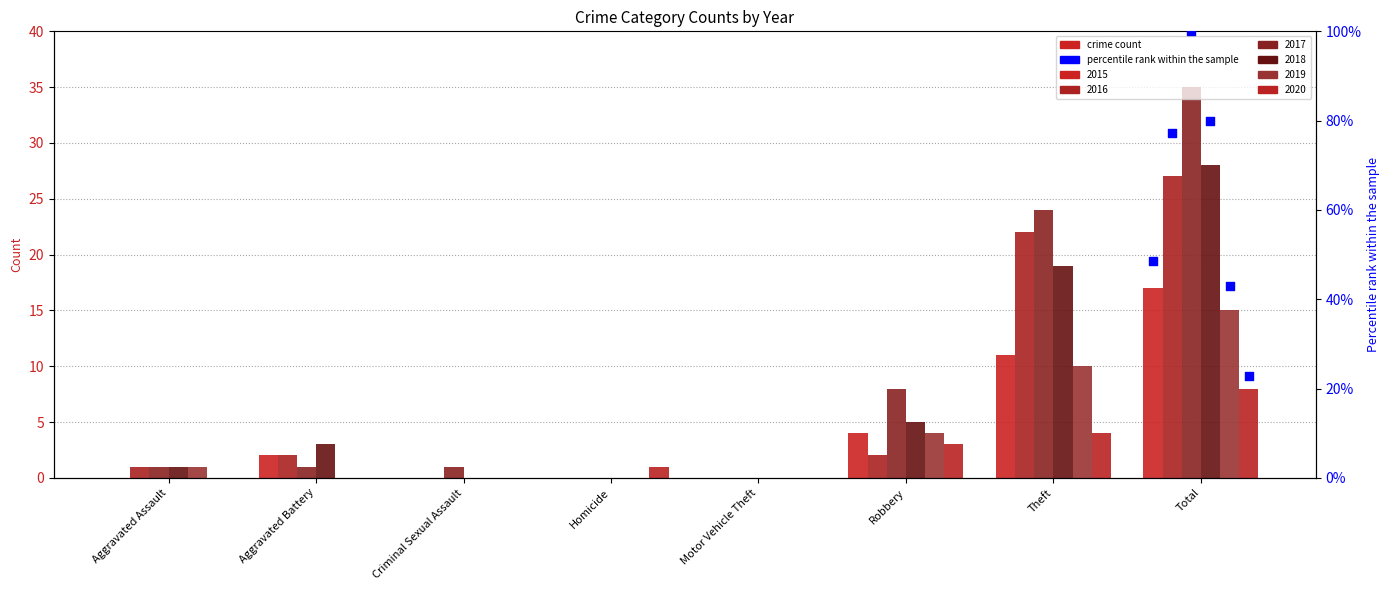

At which category is the sum across all series the highest?

Total